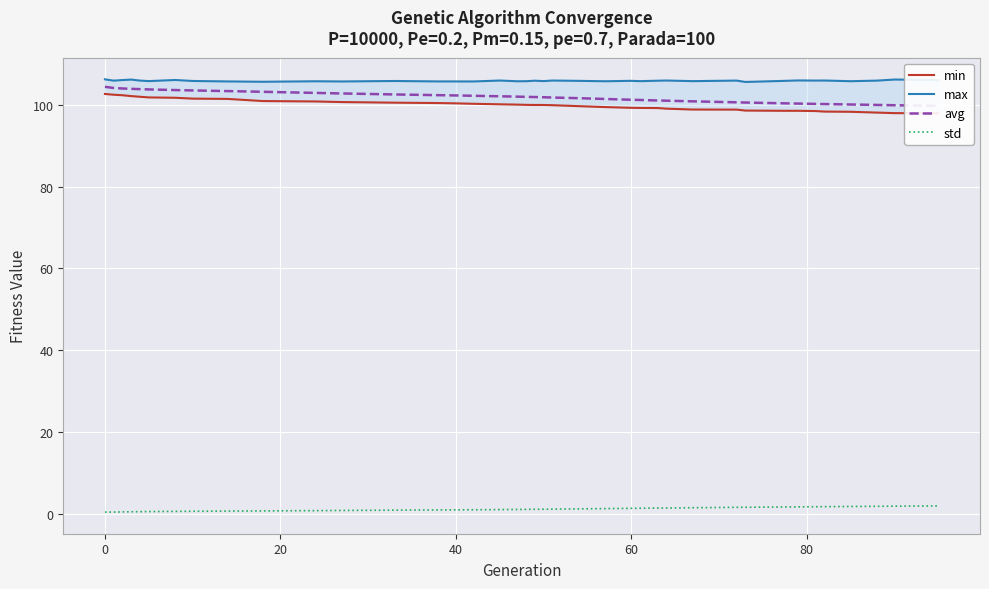

True or false: min and avg intersect in this chart.

False